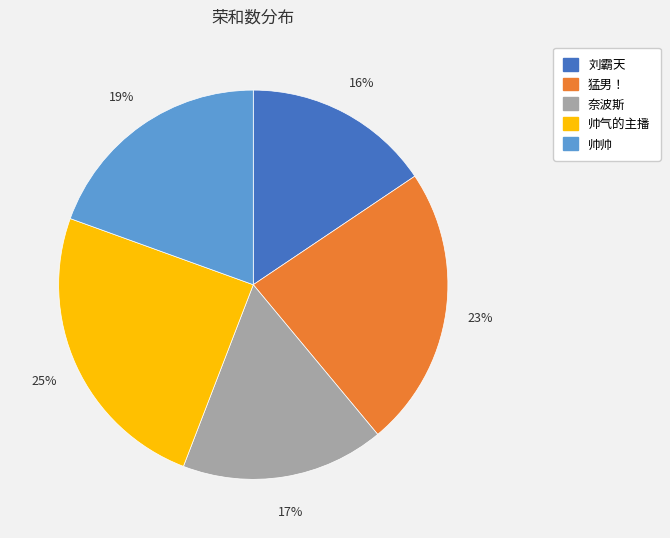

Is it true that 奈波斯 is 6% of the pie?

False